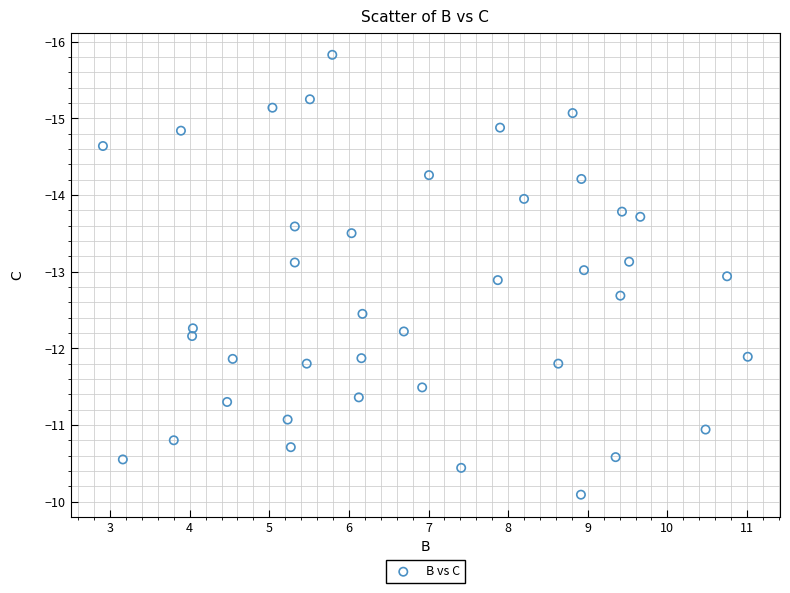

What is the range of X values (max minus min)?

8.1